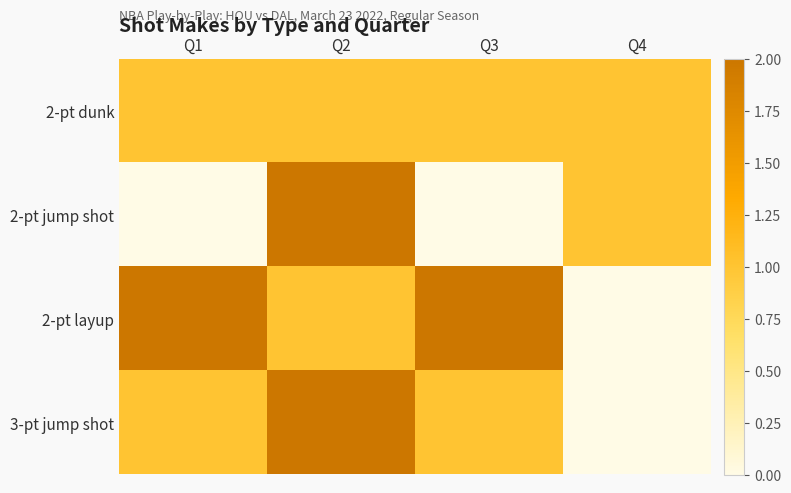

Which series changed the most between Q2 and Q3?

2-pt jump shot